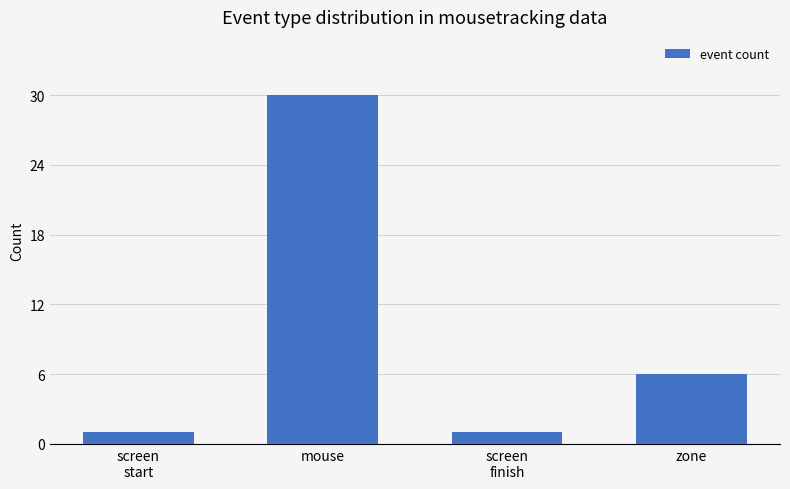

The value at screen
finish is 1. True or false?

True